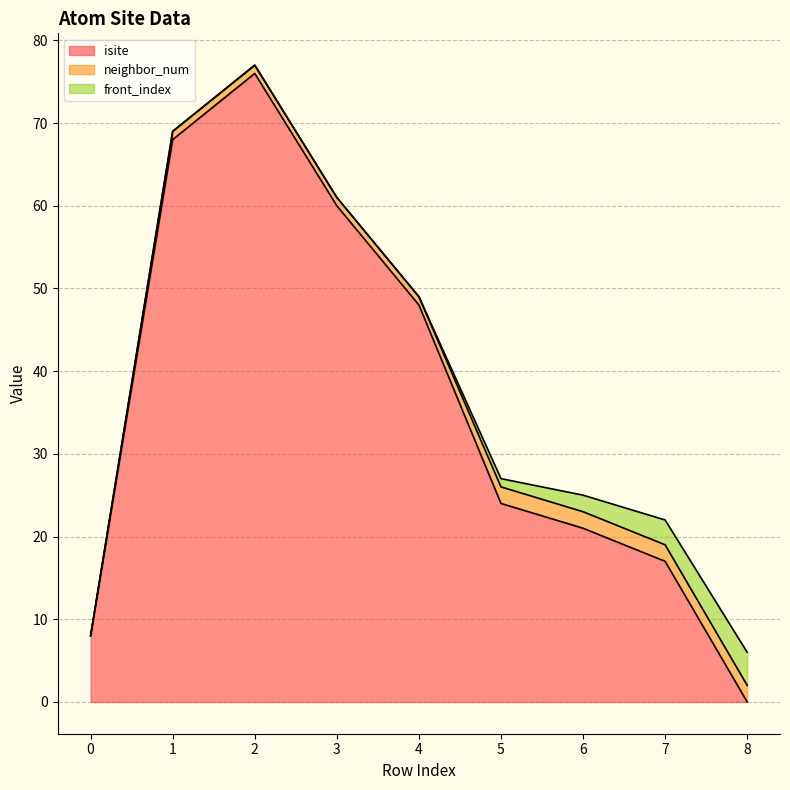

True or false: isite has a value of 0 at 8.

True